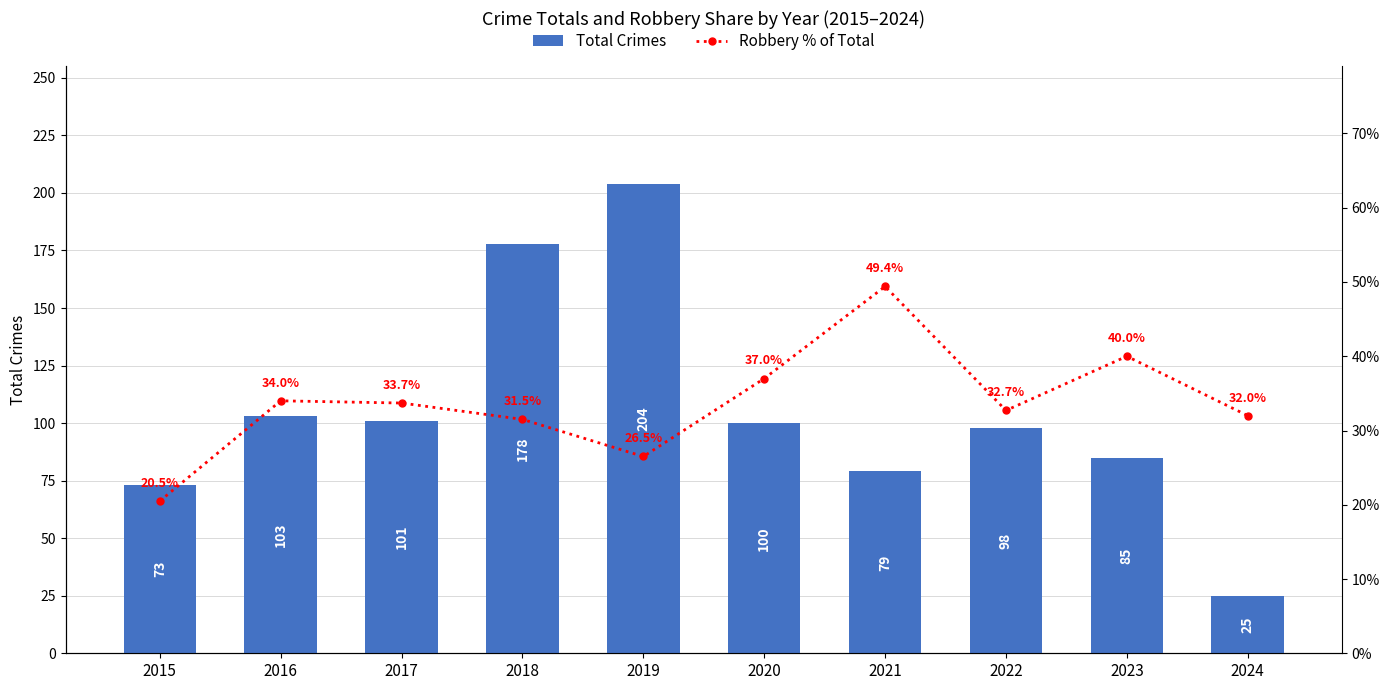

What is the sum of all Robbery % of Total values?

337.3